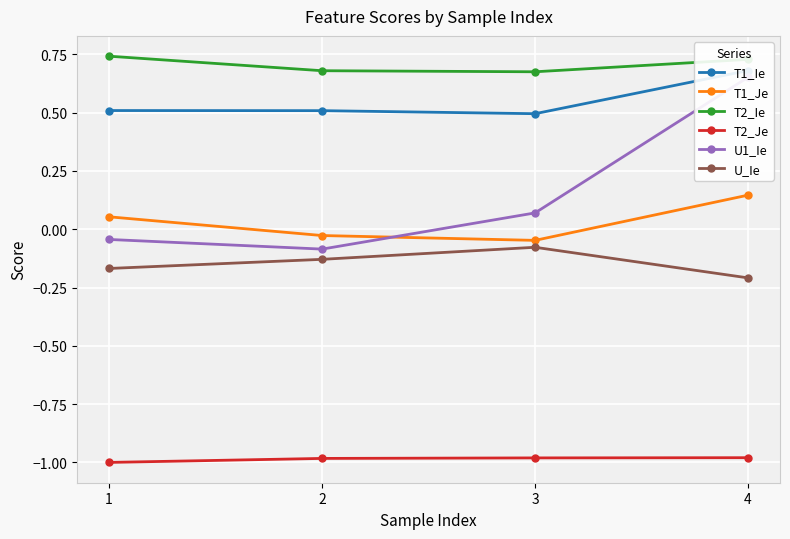

What is the greatest value displayed?

0.7